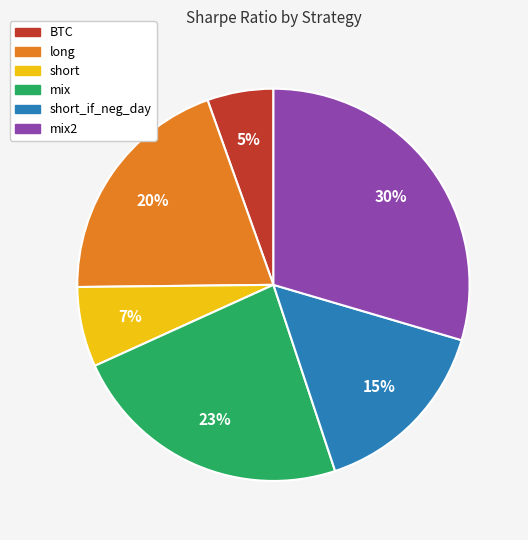

Does any single category account for the majority?

No